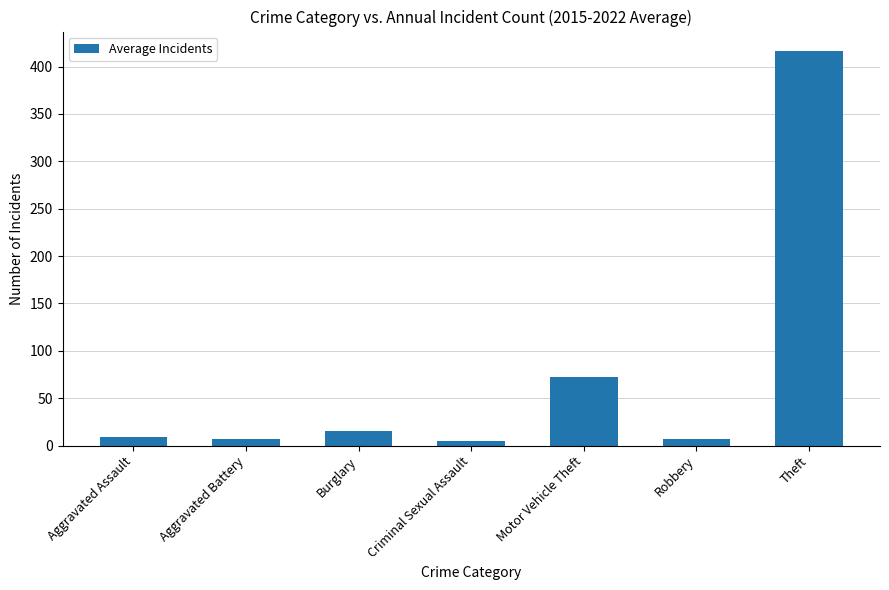

What is the greatest value displayed?

416.1